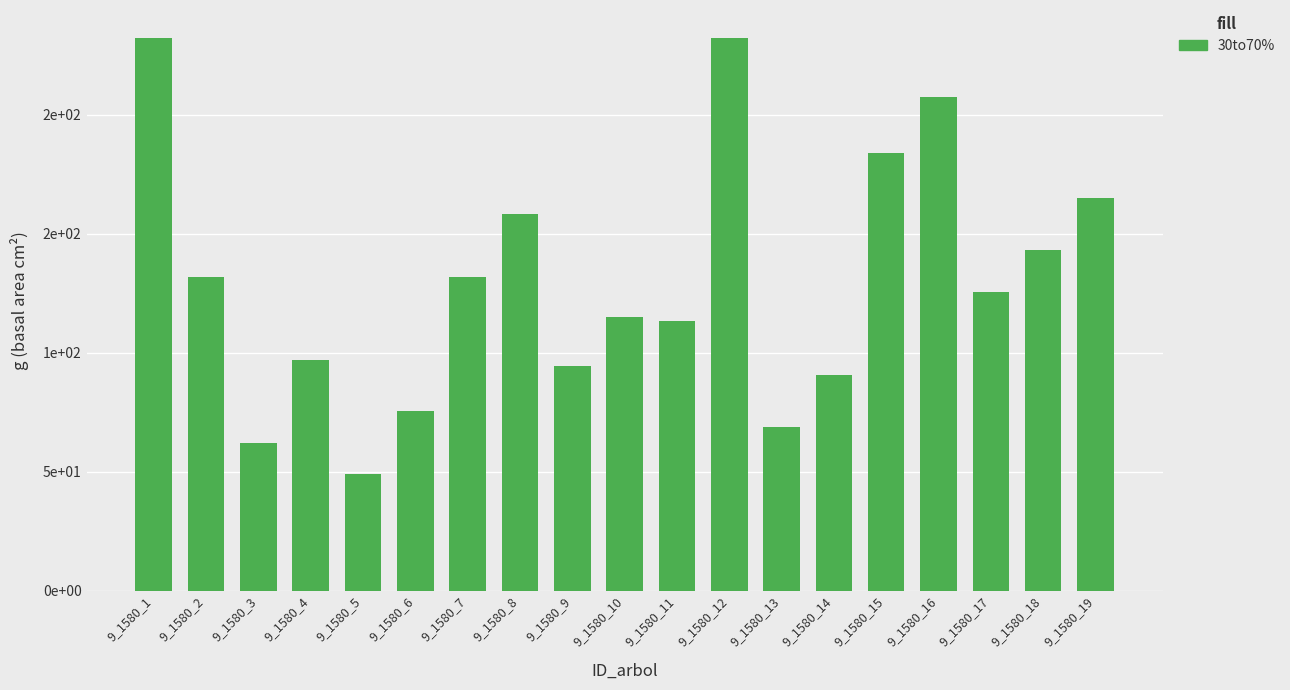

Rank the categories by value from lowest to highest.

9_1580_5, 9_1580_3, 9_1580_13, 9_1580_6, 9_1580_14, 9_1580_9, 9_1580_4, 9_1580_11, 9_1580_10, 9_1580_17, 9_1580_2, 9_1580_7, 9_1580_18, 9_1580_8, 9_1580_19, 9_1580_15, 9_1580_16, 9_1580_1, 9_1580_12